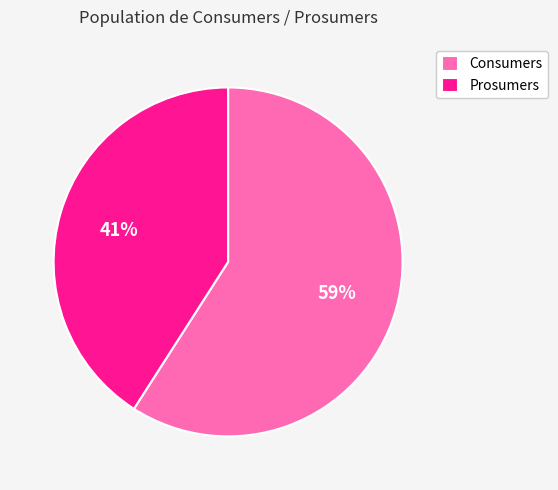

To the nearest percent, what is the difference between the Consumers and Prosumers slice percentages?

18%